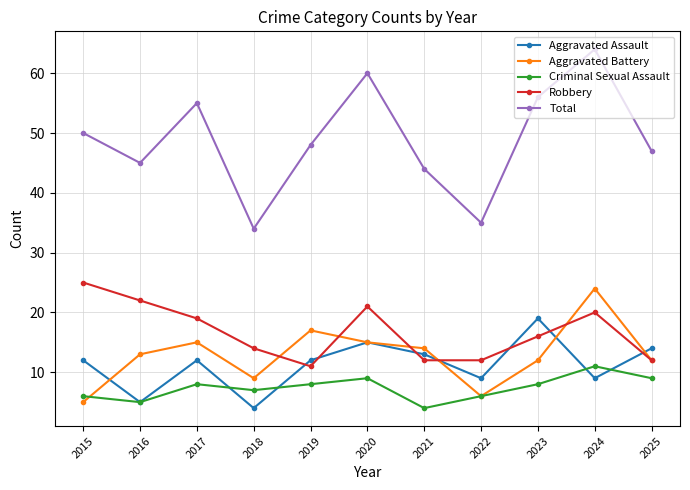

What value does the Robbery series have at 2020?

21